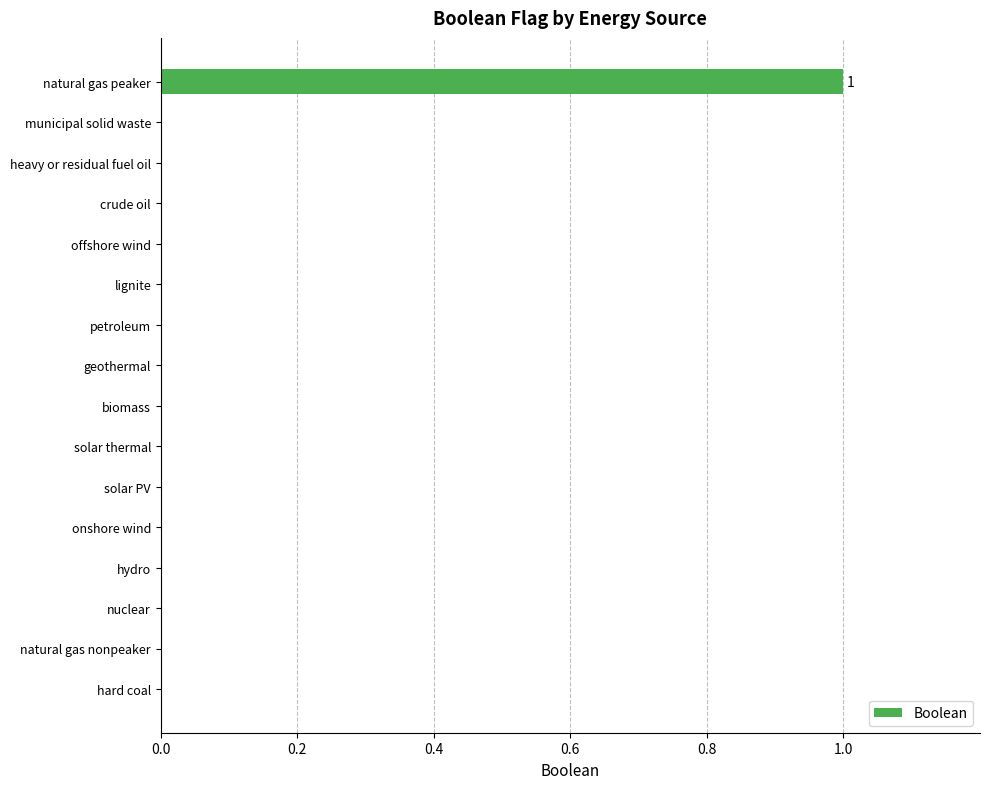

The chart shows a value of -1 at municipal solid waste. True or false?

False